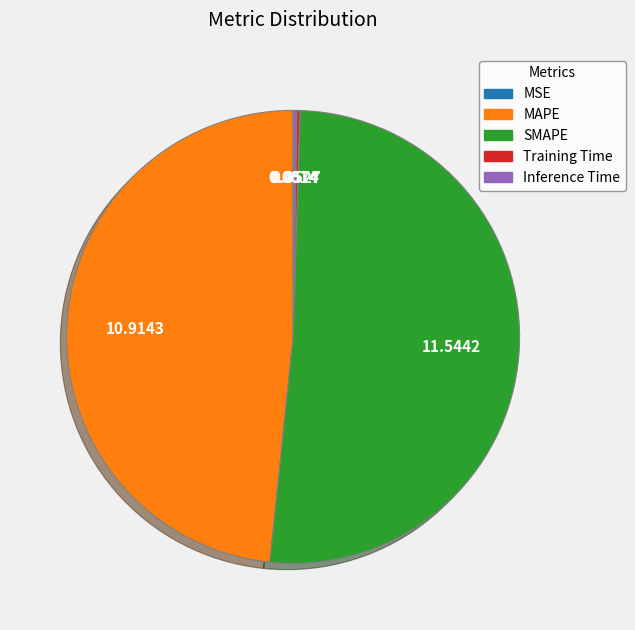

Which category has the biggest portion of the pie?

SMAPE